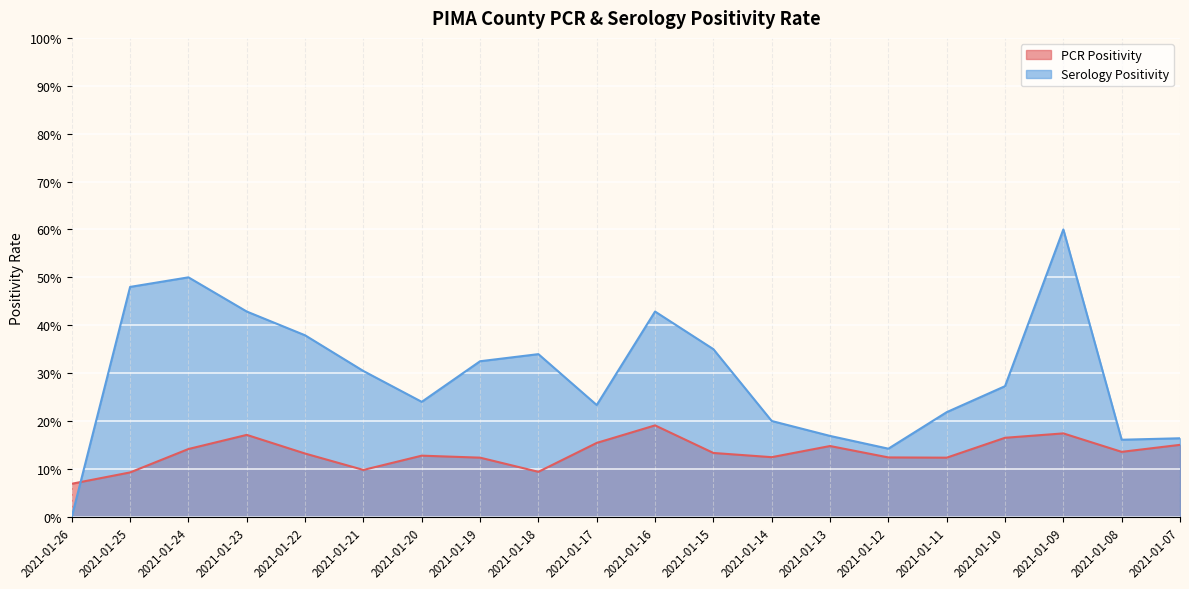

What is the maximum value shown in the chart?

0.6